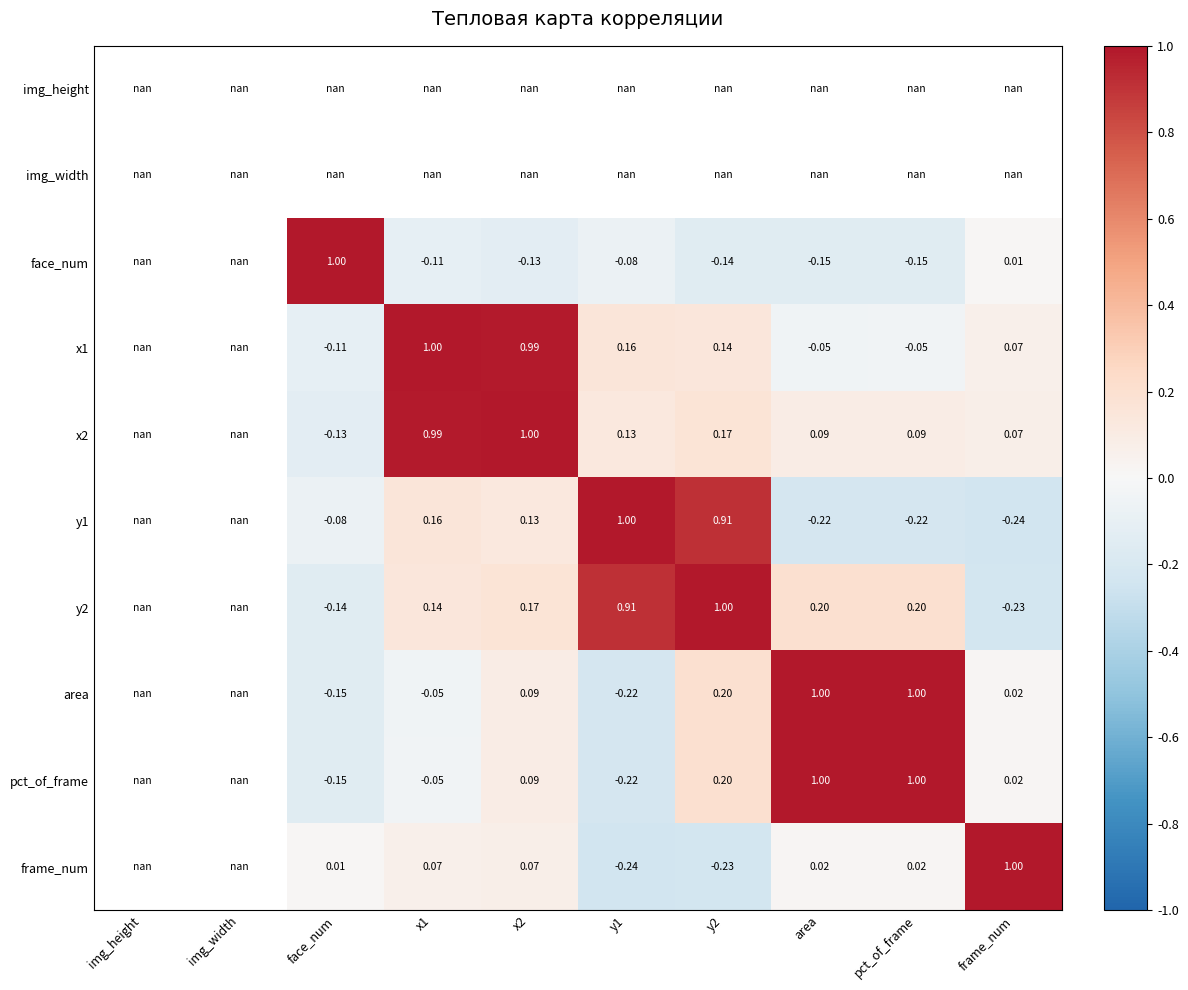

Is the value of area at pct_of_frame greater than the value of x2 at area?

Yes